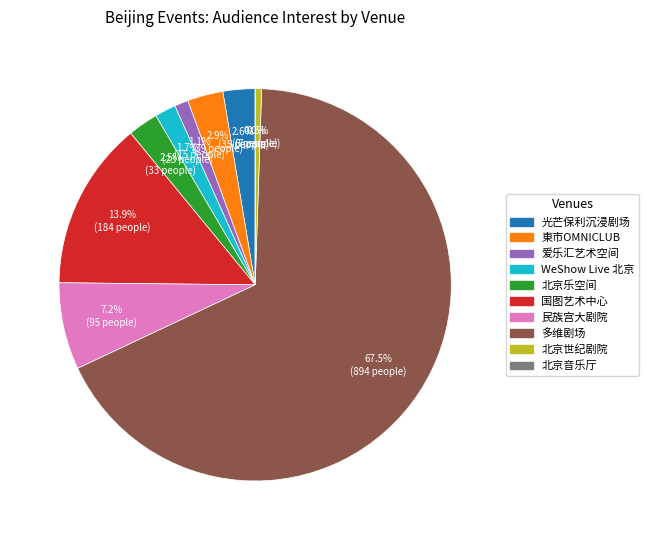

Is there a majority slice in this chart?

Yes